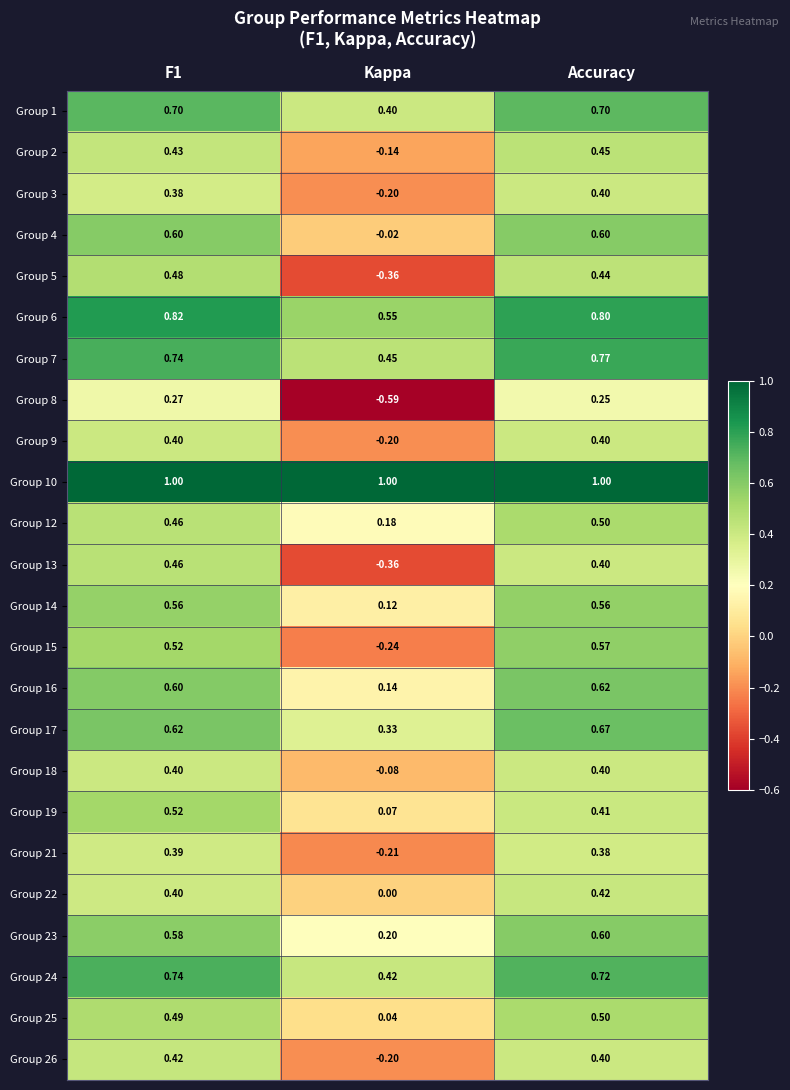

Is the value of Group 6 at Kappa greater than the value of Group 23 at Kappa?

Yes